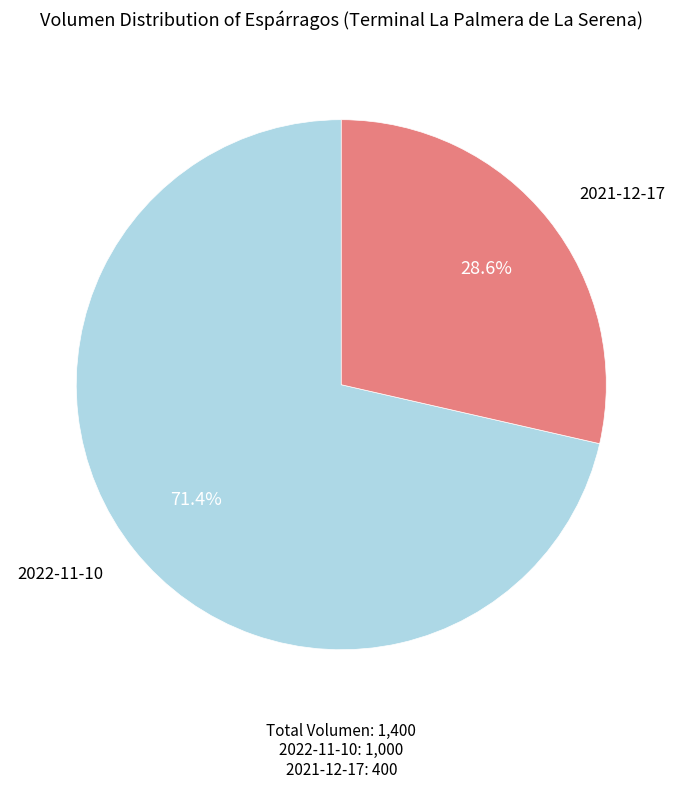

How much of the chart is everything except 2021-12-17?

71.4%